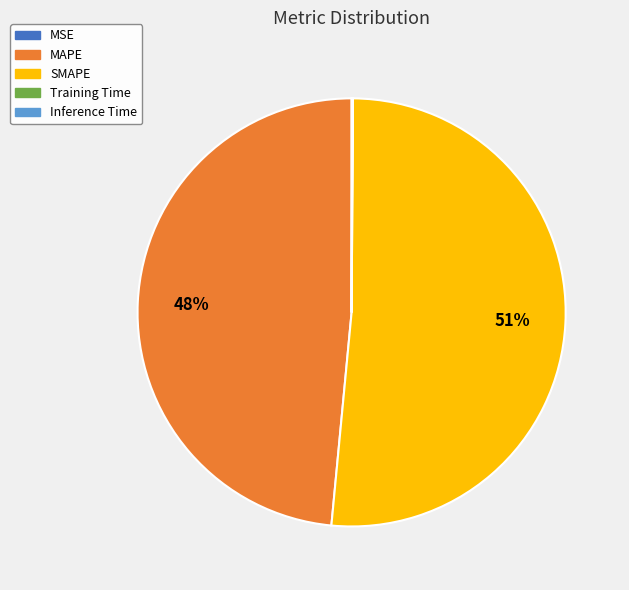

What is the largest slice in the pie chart?

SMAPE